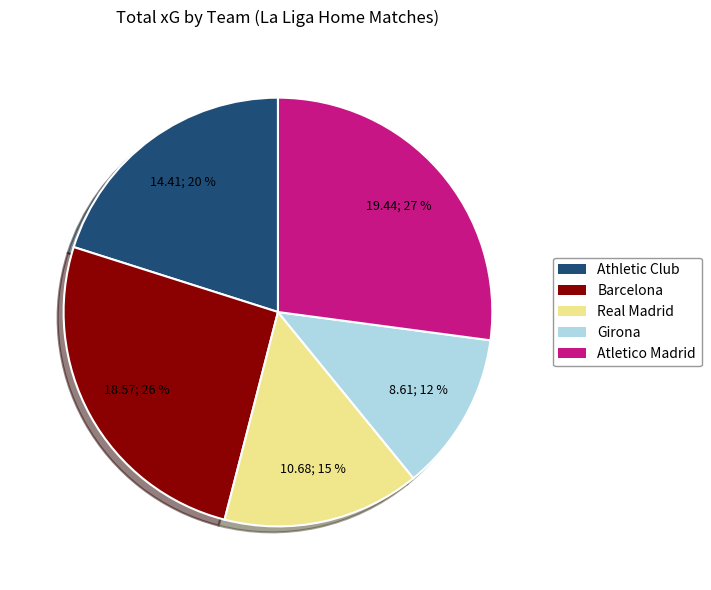

What is the largest slice in the pie chart?

Atletico Madrid